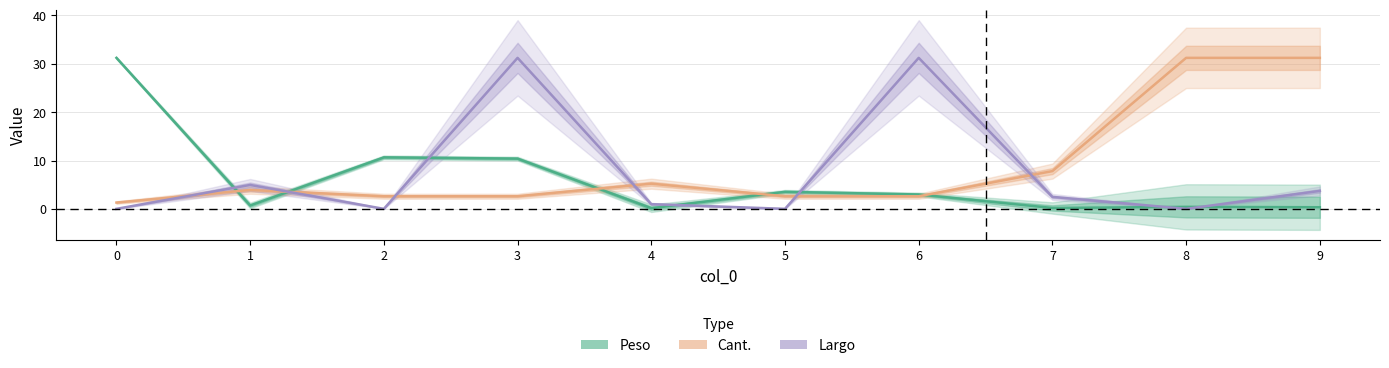

At which label is Largo closest to 15?

1